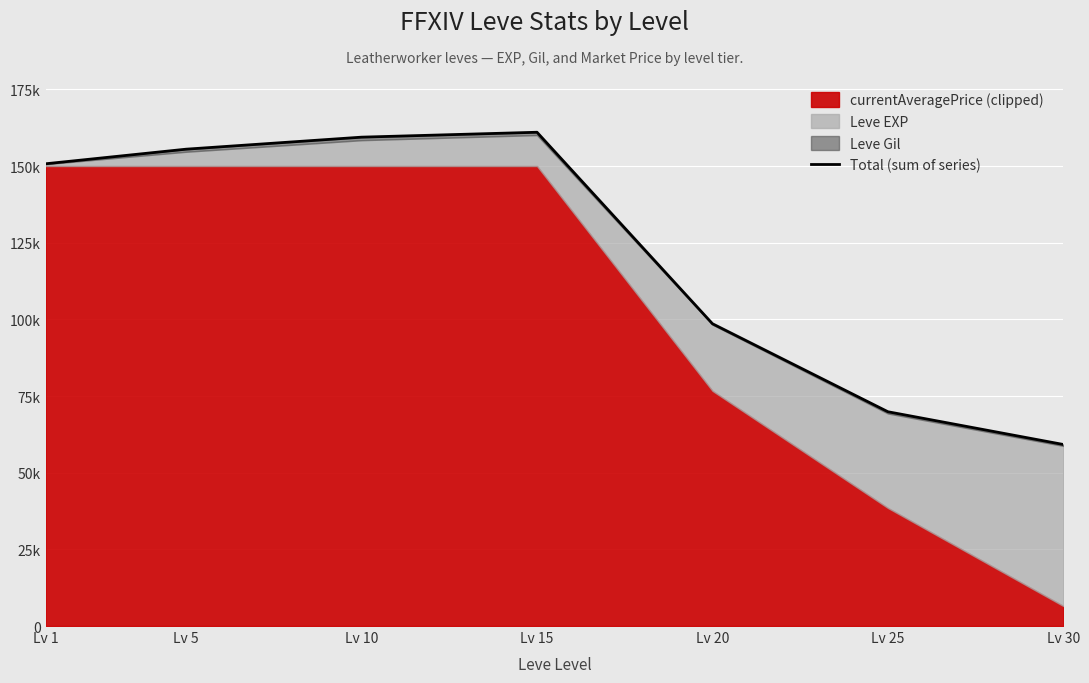

What value does the data have at Lv 1?

150742